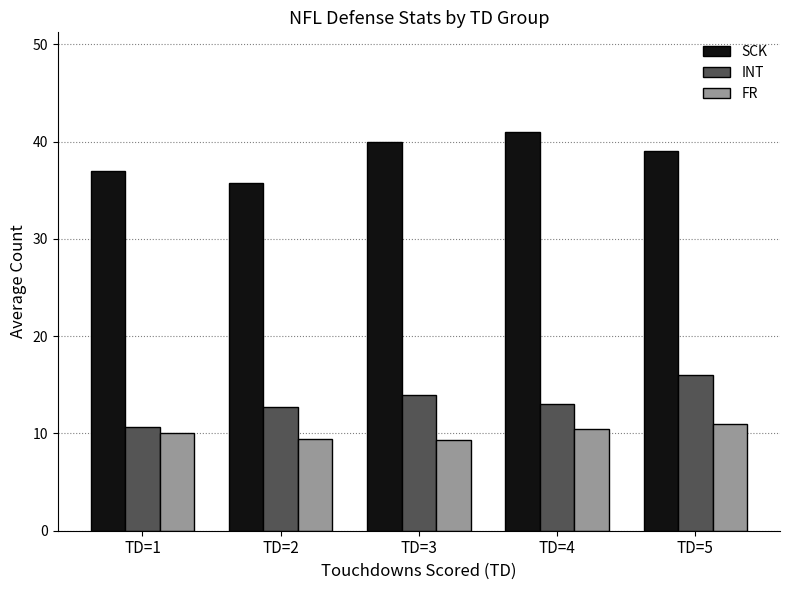

What is the difference between the highest and lowest values at TD=3?

30.7